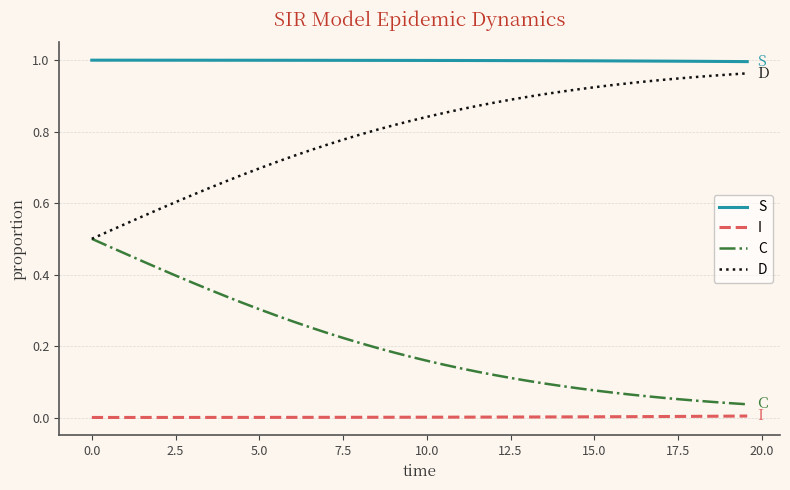

List the series in order of their overall mean, highest first.

S, D, C, I